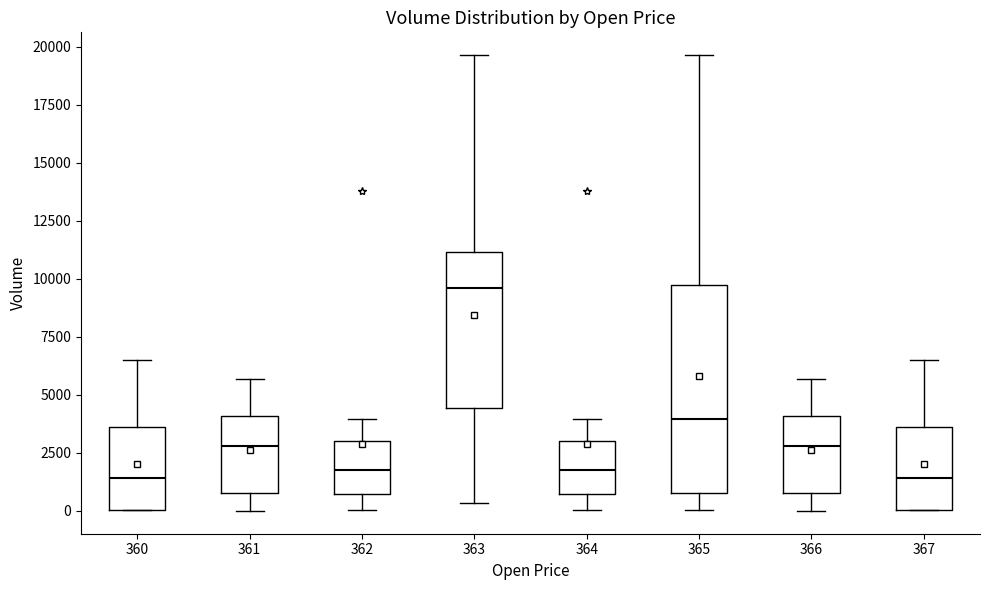

Reading left to right, transcribe this box plot: for each box, give where its median line is, the range the box spans, and where its two whiskers end, as read against the y-axis. The values are not printed on the chart, so give them approximately, as read against the axis.

360: median 1500, box 0 to 3500, whiskers 0 to 6500
361: median 3000, box 1000 to 4000, whiskers 0 to 5500
362: median 2000, box 500 to 3000, whiskers 0 to 4000
363: median 9500, box 4500 to 11000, whiskers 500 to 19500
364: median 2000, box 500 to 3000, whiskers 0 to 4000
365: median 4000, box 1000 to 9500, whiskers 0 to 19500
366: median 3000, box 1000 to 4000, whiskers 0 to 5500
367: median 1500, box 0 to 3500, whiskers 0 to 6500